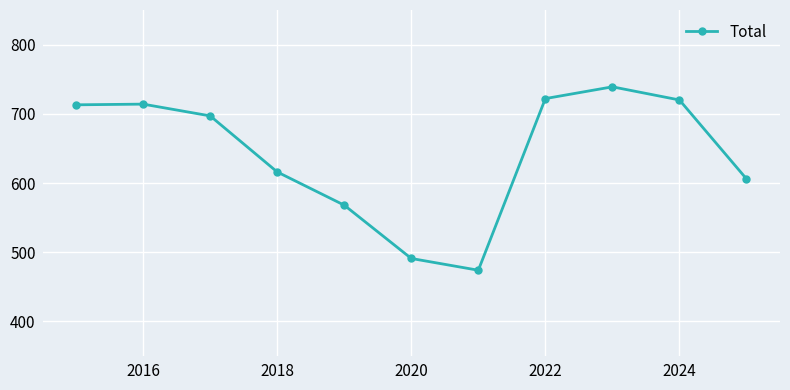

What is the smallest value displayed?

474